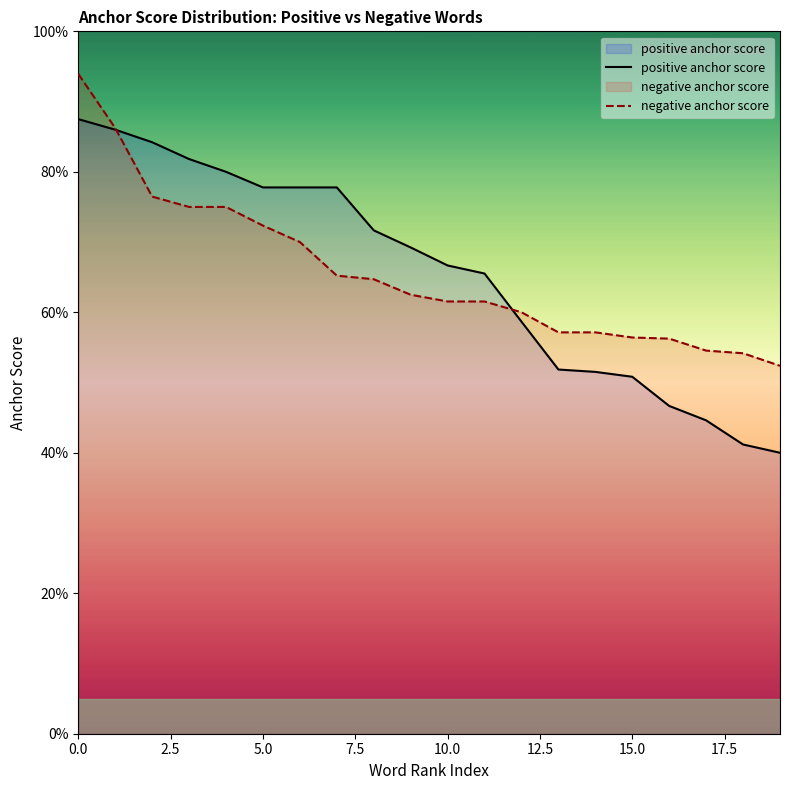

At 13, list the series in order from largest to smallest.

negative anchor score, positive anchor score